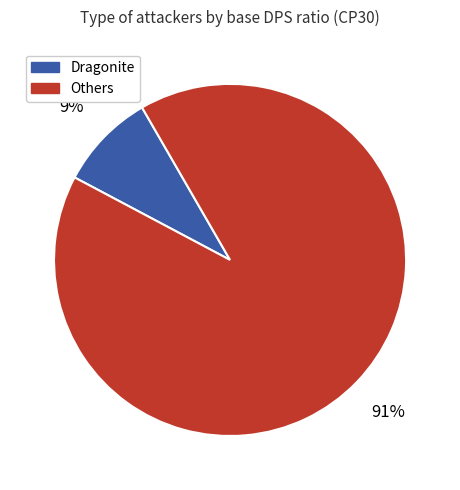

To the nearest percent, what is the difference between the largest and smallest slice percentages?

82%